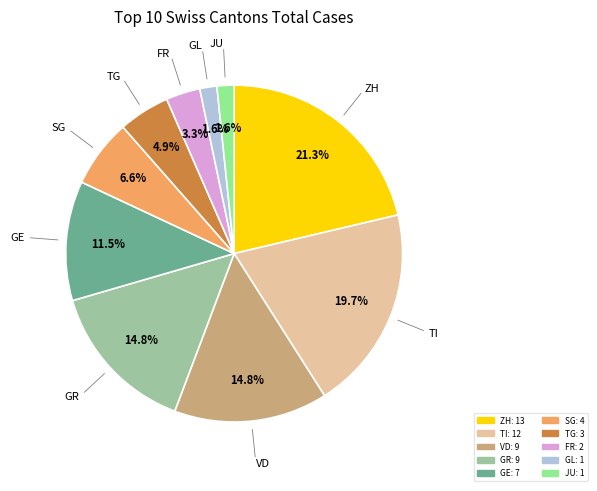

Combined, what portion of the pie is SG and TG?

11.5%